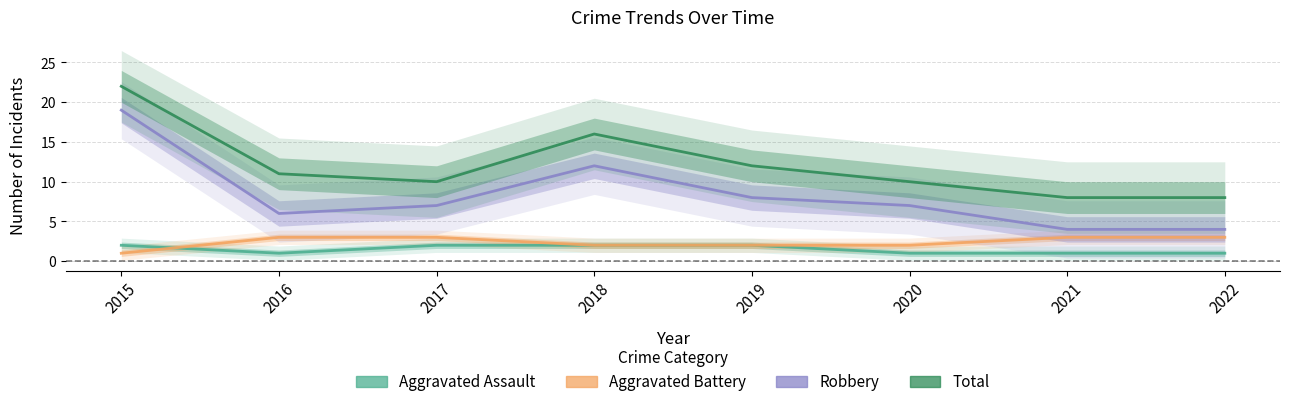

True or false: Total has more than 1 interior local peaks.

False